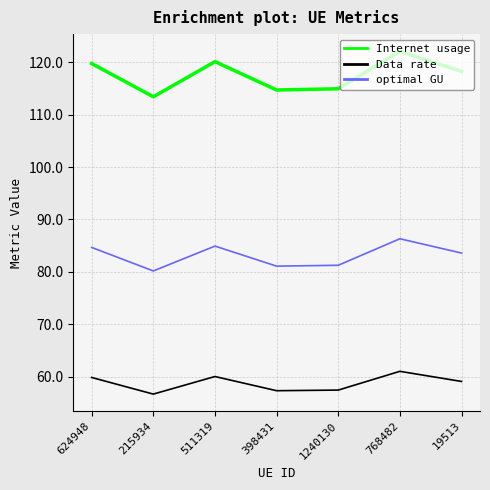

Which series changed the most between 624948 and 1240130?

Internet usage